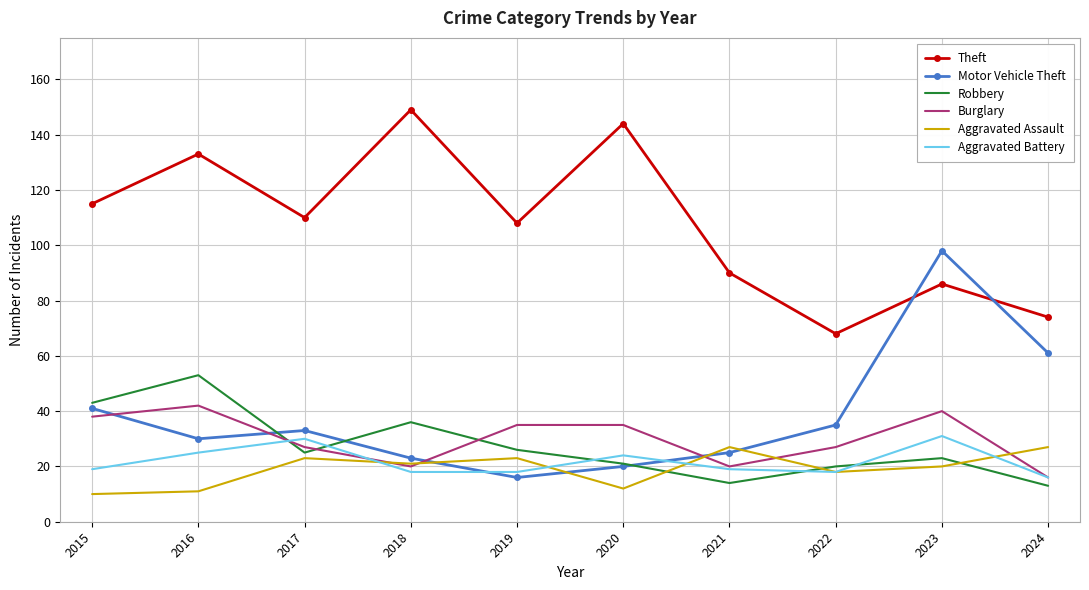

True or false: Motor Vehicle Theft has a value of 44 at 2021.

False